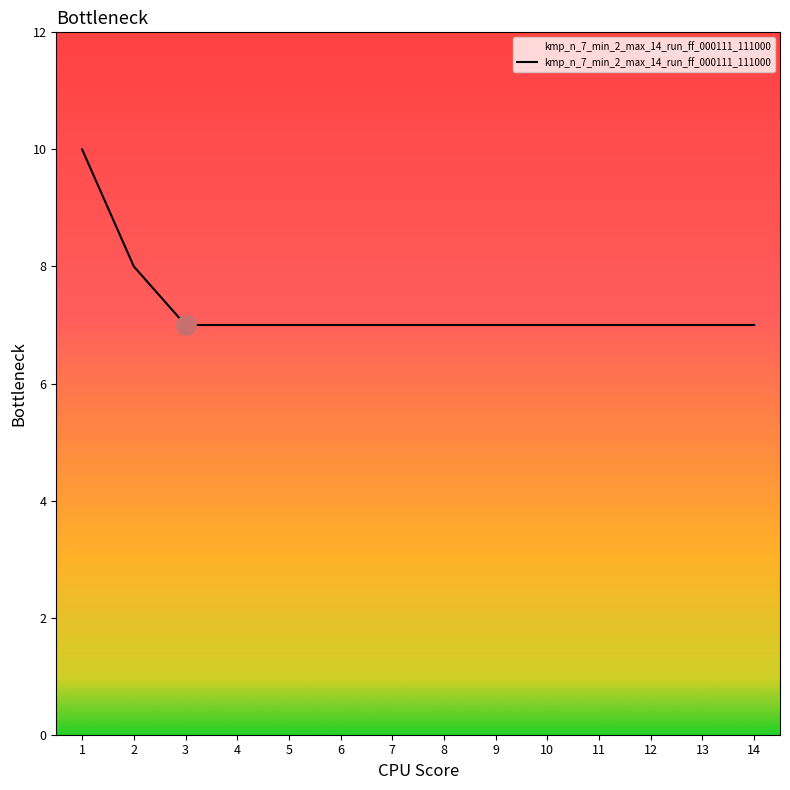

What is the minimum value shown in the chart?

7